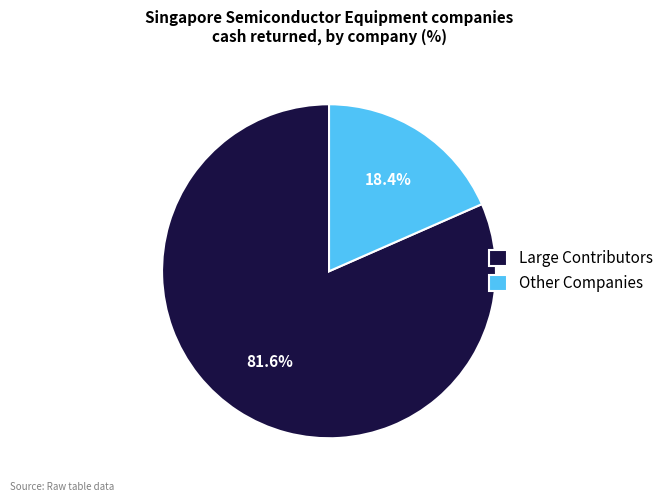

Which slice represents more than half of the pie?

Large Contributors